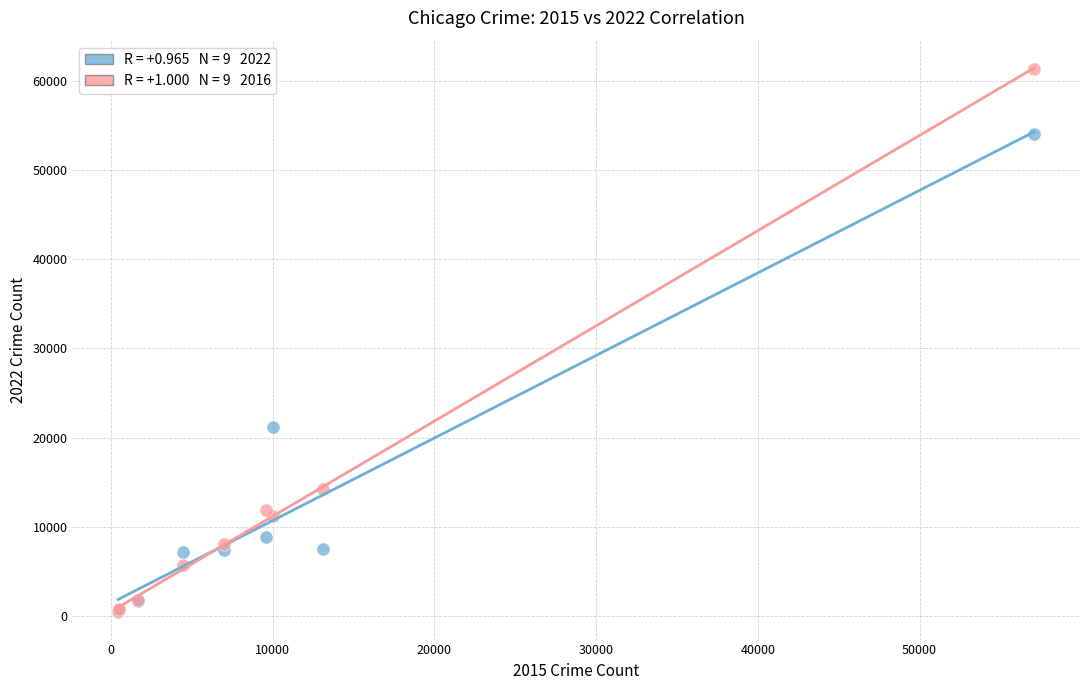

Across all series, what Y value is closest to 30857?

21185